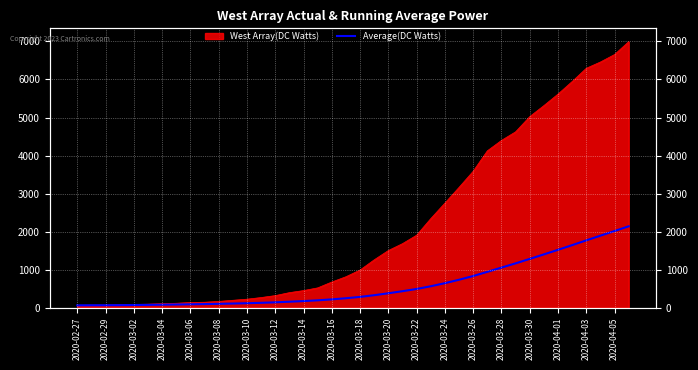

What is the change in value from 2020-03-08 to 2020-04-05?

+1914.1